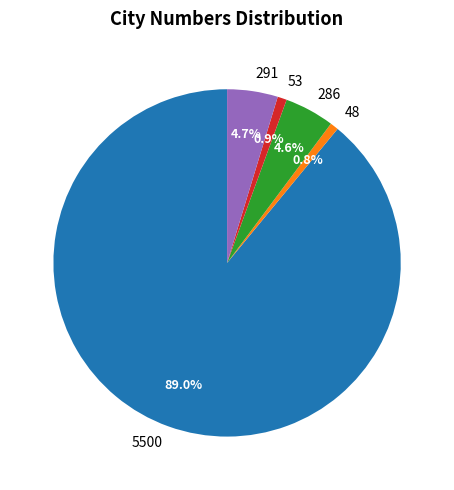

What is the largest slice in the pie chart?

5500